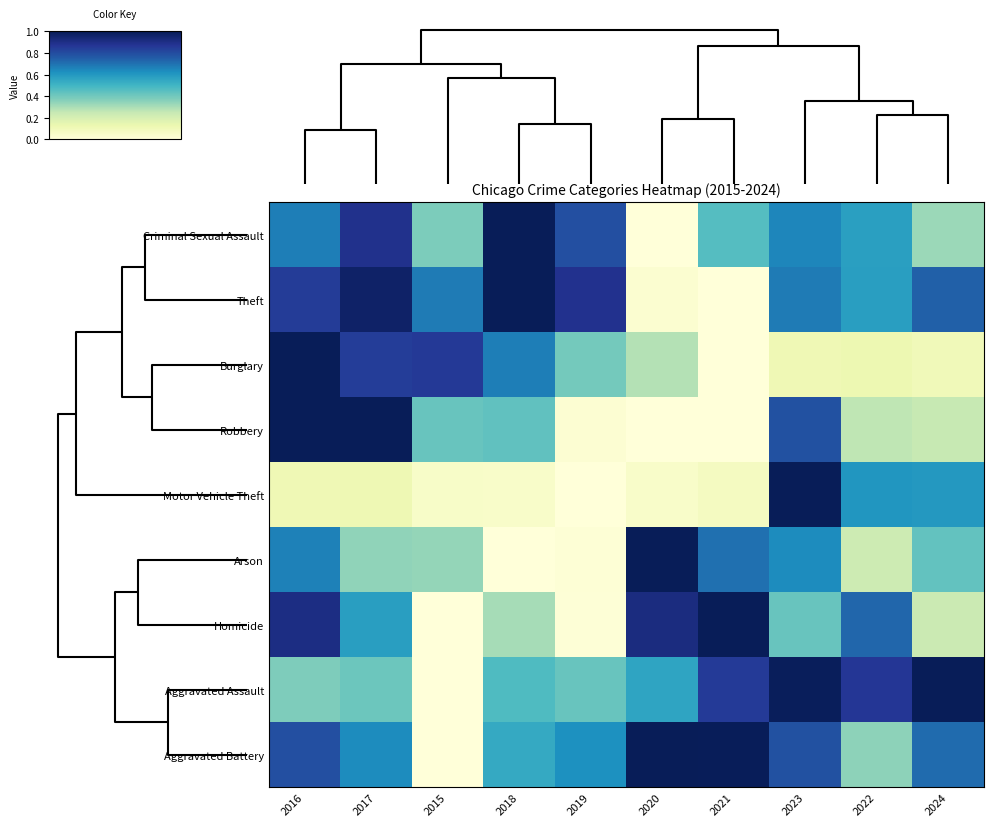

Reading right to left, what are all the values shown in this chart?

Criminal Sexual Assault: 2024=0.3	2022=0.6	2023=0.7	2021=0.5	2020=0.0	2019=0.8	2018=1.0	2015=0.4	2017=0.9	2016=0.7
Theft: 2024=0.7	2022=0.6	2023=0.7	2021=0.0	2020=0.0	2019=0.9	2018=1.0	2015=0.7	2017=1.0	2016=0.8
Burglary: 2024=0.1	2022=0.1	2023=0.1	2021=0.0	2020=0.3	2019=0.4	2018=0.7	2015=0.9	2017=0.8	2016=1.0
Robbery: 2024=0.2	2022=0.3	2023=0.8	2021=0.0	2020=0.0	2019=0.0	2018=0.4	2015=0.4	2017=1.0	2016=1.0
Motor Vehicle Theft: 2024=0.6	2022=0.6	2023=1.0	2021=0.1	2020=0.0	2019=0.0	2018=0.0	2015=0.1	2017=0.1	2016=0.1
Arson: 2024=0.4	2022=0.2	2023=0.6	2021=0.7	2020=1.0	2019=0.0	2018=0.0	2015=0.3	2017=0.3	2016=0.7
Homicide: 2024=0.2	2022=0.7	2023=0.4	2021=1.0	2020=0.9	2019=0.0	2018=0.3	2015=0.0	2017=0.6	2016=0.9
Aggravated Assault: 2024=1.0	2022=0.9	2023=1.0	2021=0.9	2020=0.6	2019=0.4	2018=0.5	2015=0.0	2017=0.4	2016=0.4
Aggravated Battery: 2024=0.7	2022=0.4	2023=0.8	2021=1.0	2020=1.0	2019=0.6	2018=0.5	2015=0.0	2017=0.6	2016=0.8